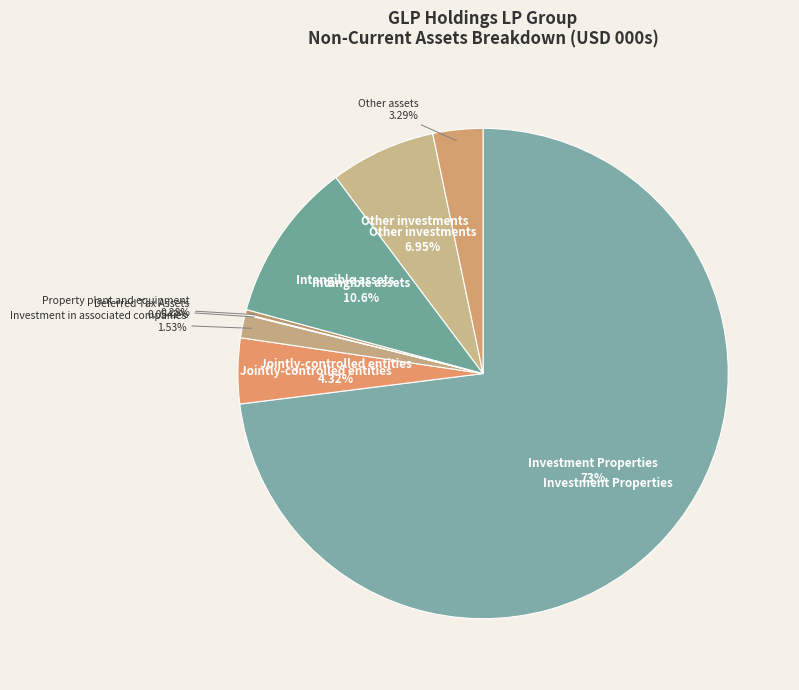

How many segments does this pie chart have?

8